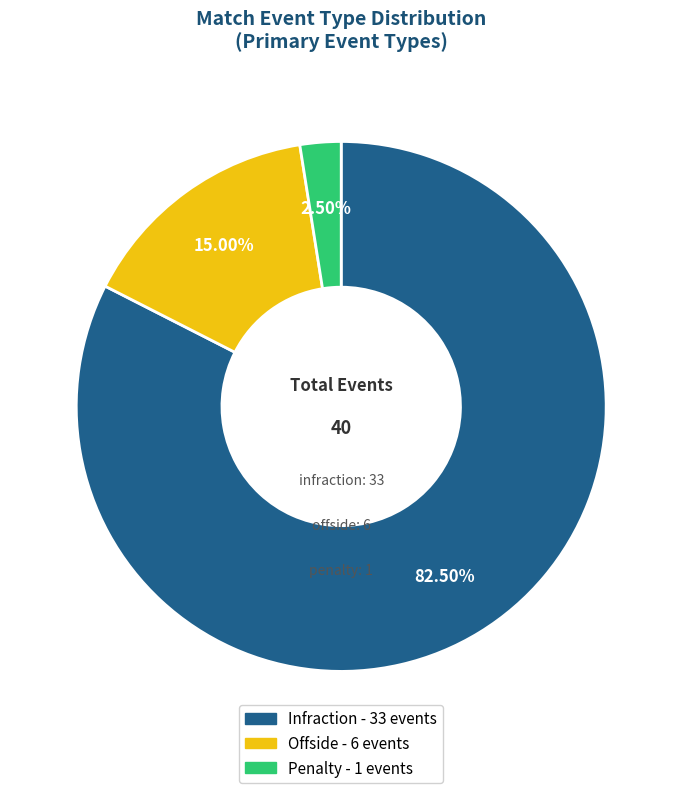

To the nearest percent, what is the difference between the largest and smallest slice percentages?

80%